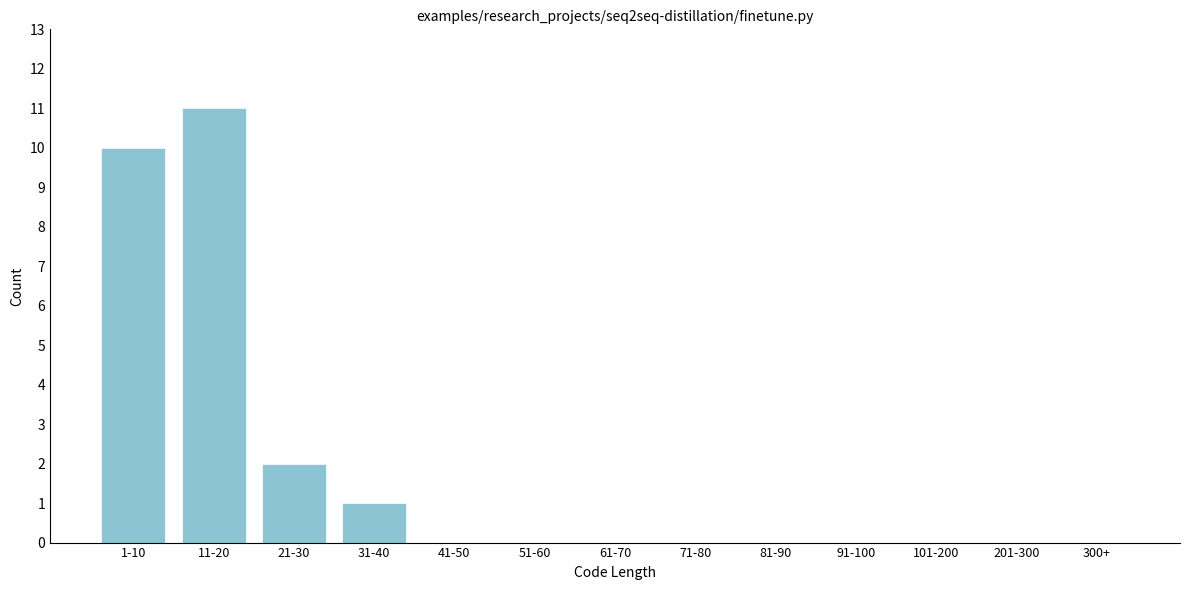

Reading left to right, extract all data points from this chart.

1-10=10	11-20=11	21-30=2	31-40=1	41-50=0	51-60=0	61-70=0	71-80=0	81-90=0	91-100=0	101-200=0	201-300=0	300+=0